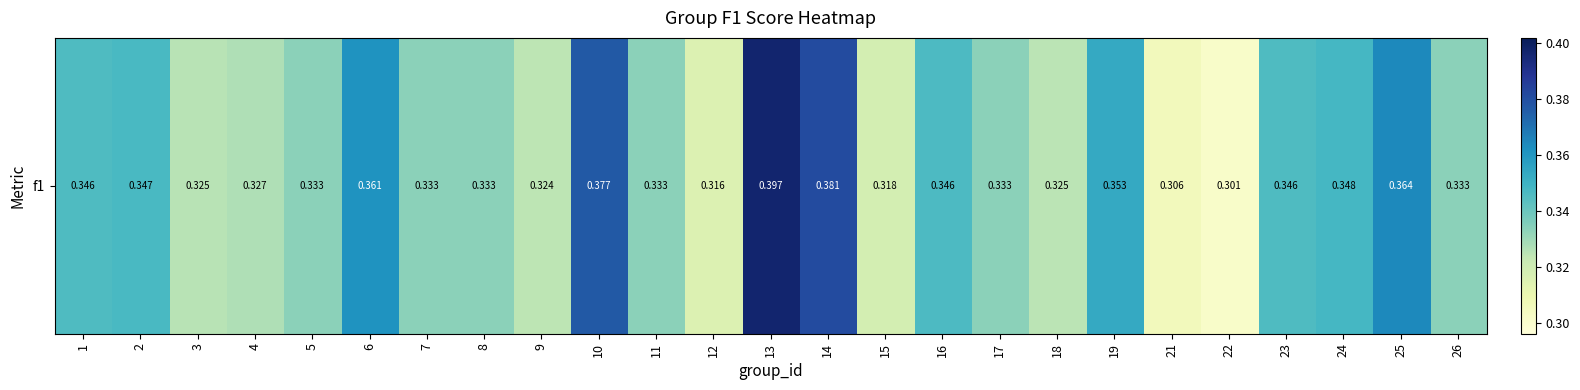

True or false: the data shows 0.4 at 26.

False